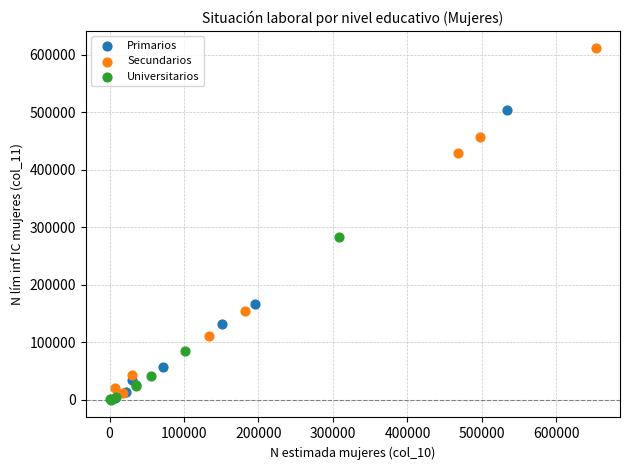

Which series contains the highest Y value?

Secundarios